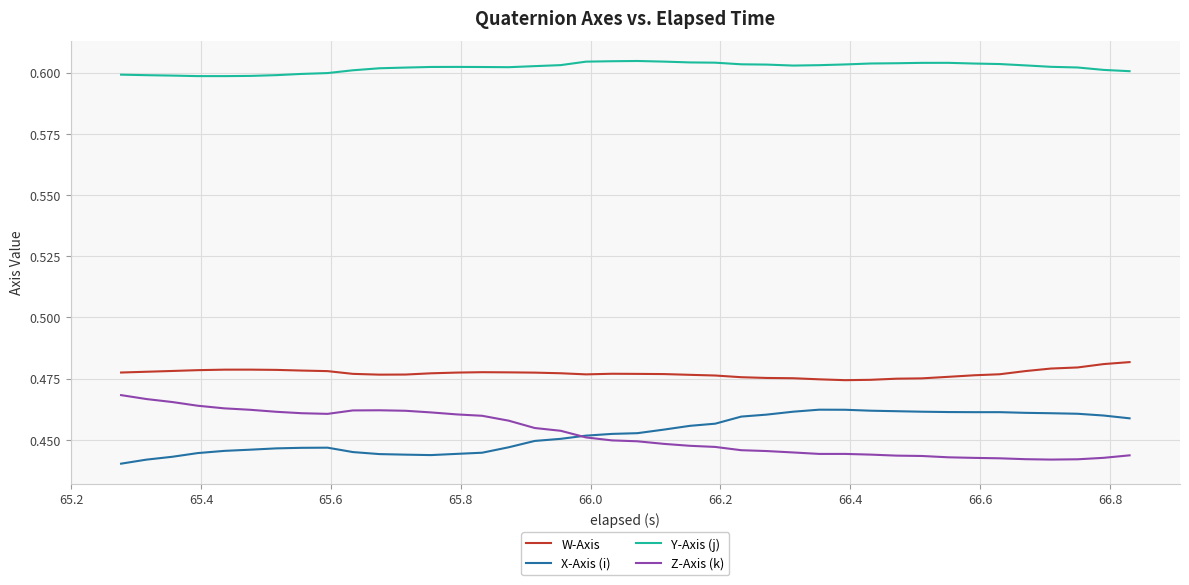

Which series has the largest total across all categories?

Y-Axis (j)